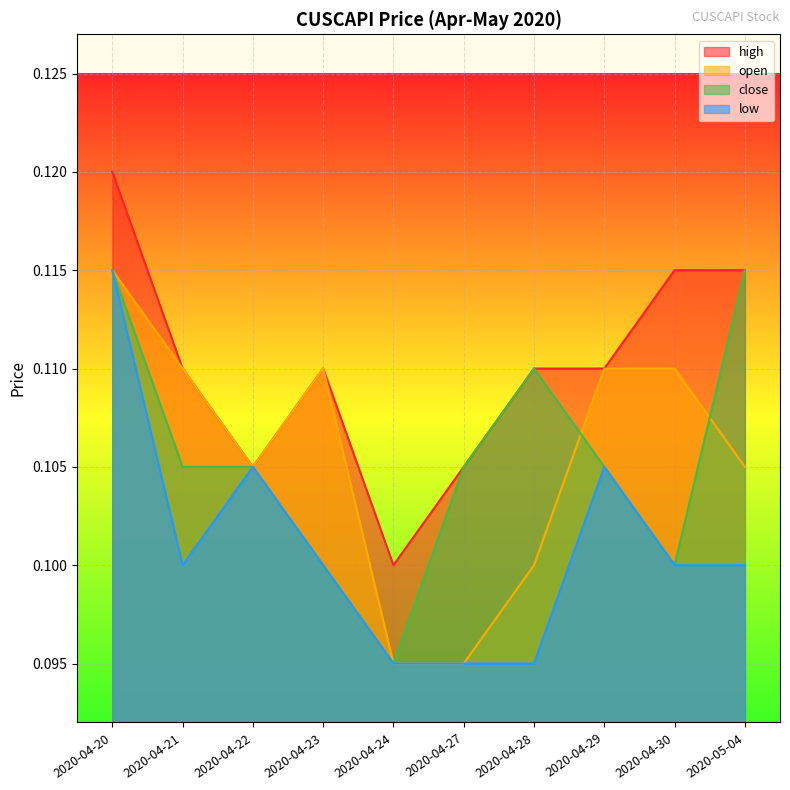

Where do close and open first cross each other?

2020-04-28 and 2020-04-29